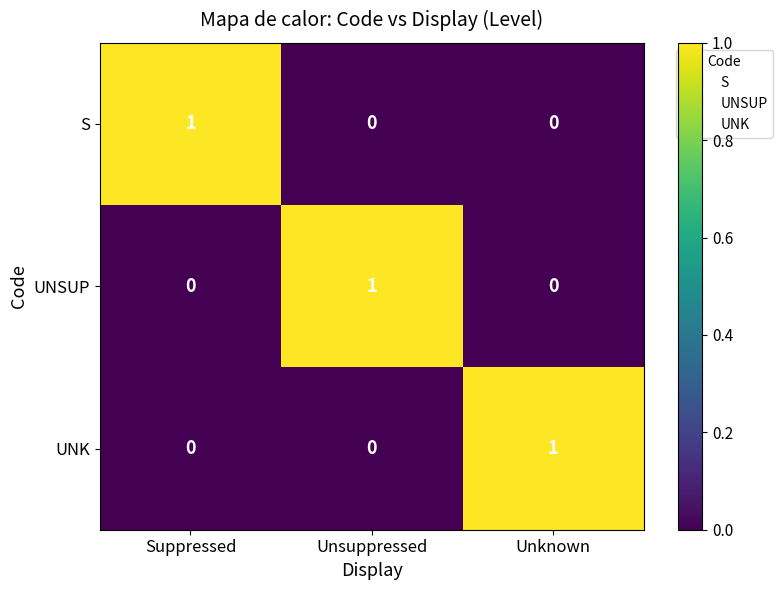

Count the S values in the range 0 to 1.

3